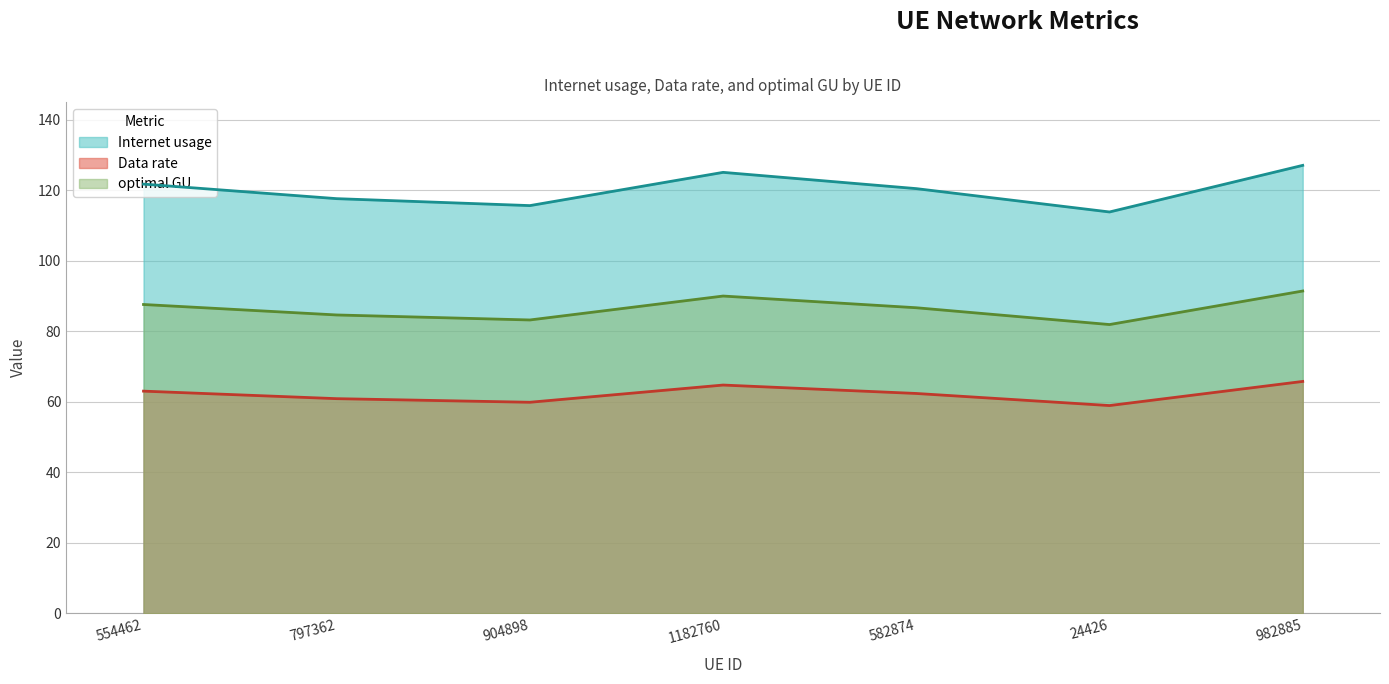

What is the difference between the second highest and minimum values in the optimal GU series?

8.1